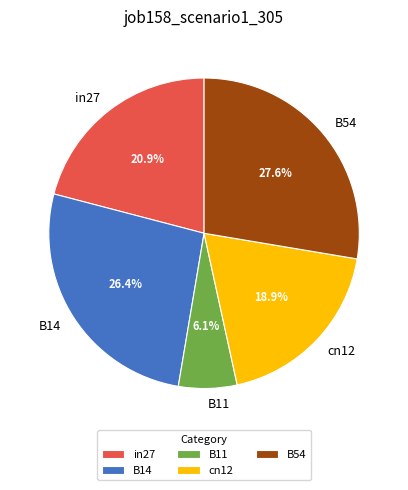

Which category has the smallest portion of the pie?

B11